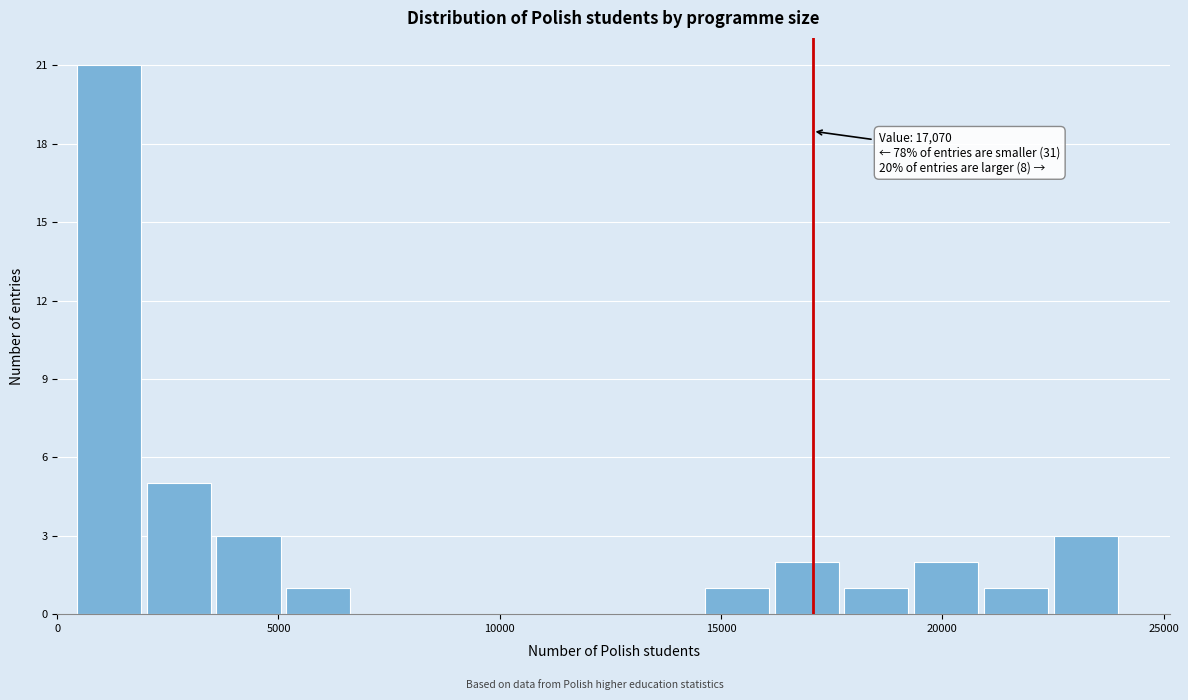

Read against the x-axis, roughly where is the centre of the tallest bar?

1000